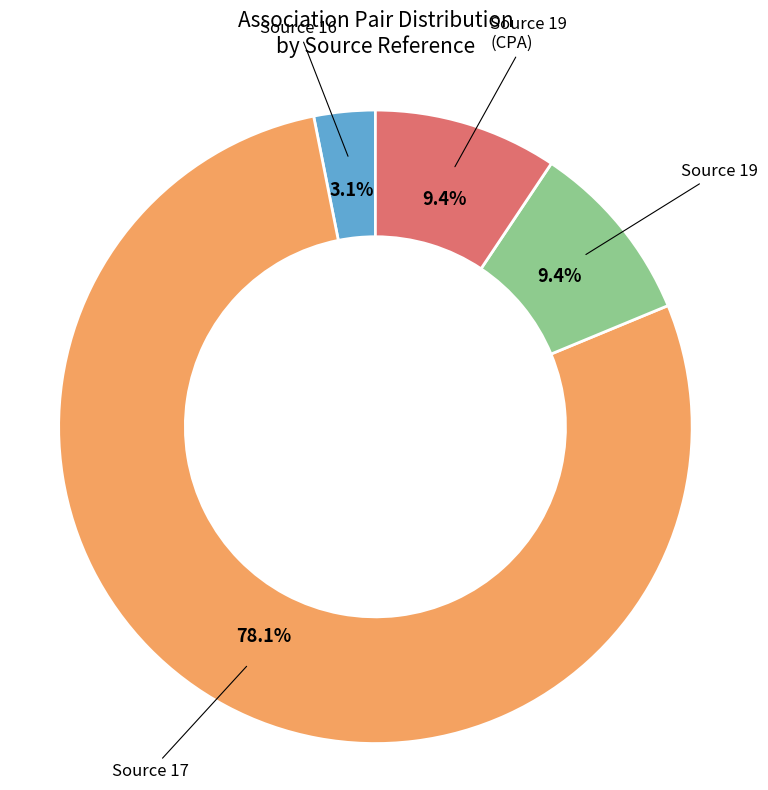

Is there any slice that represents more than half of the pie?

Yes